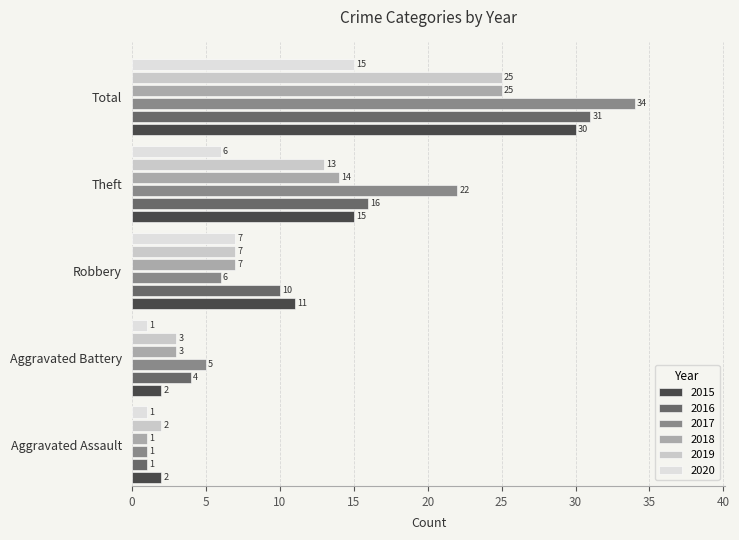

What value does the 2015 series have at Theft, to the nearest 5?

15